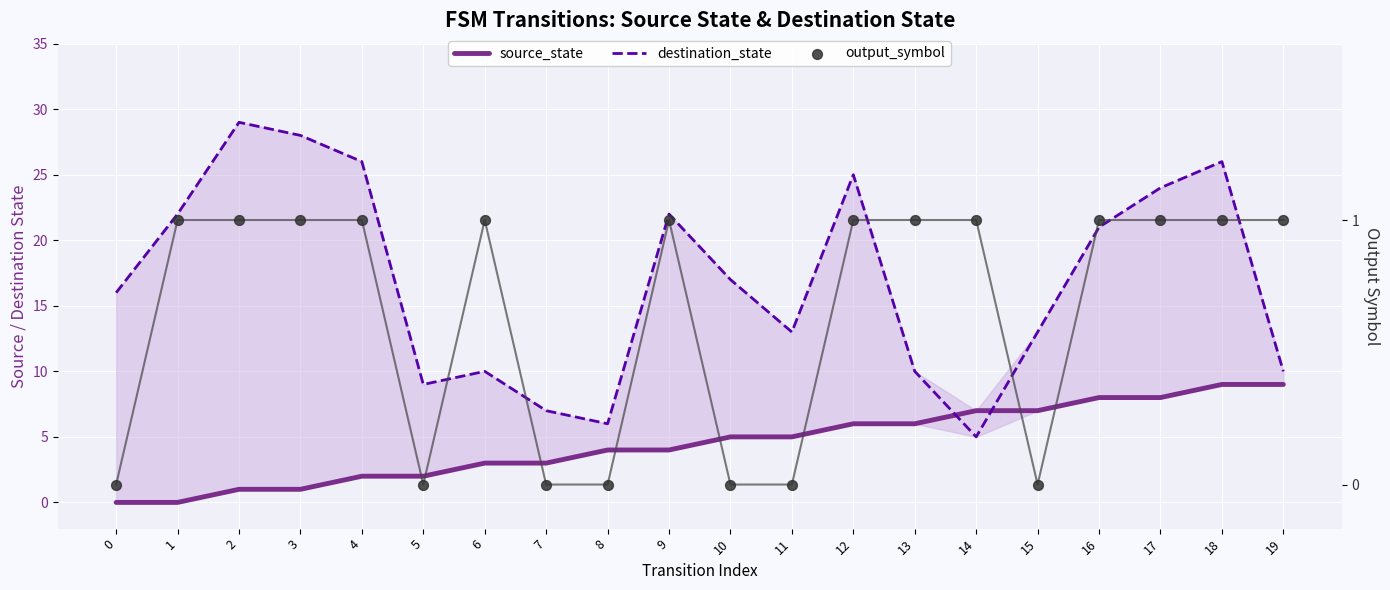

What are all the series names shown in the legend?

source_state, destination_state, output_symbol